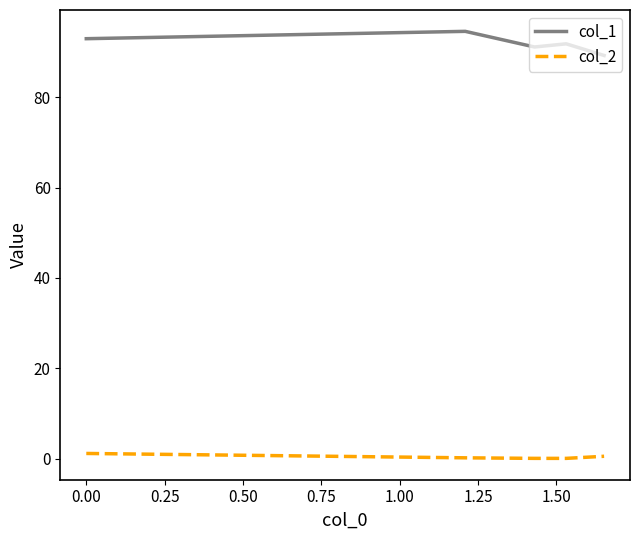

Rank the series by their average value, from lowest to highest.

col_2, col_1